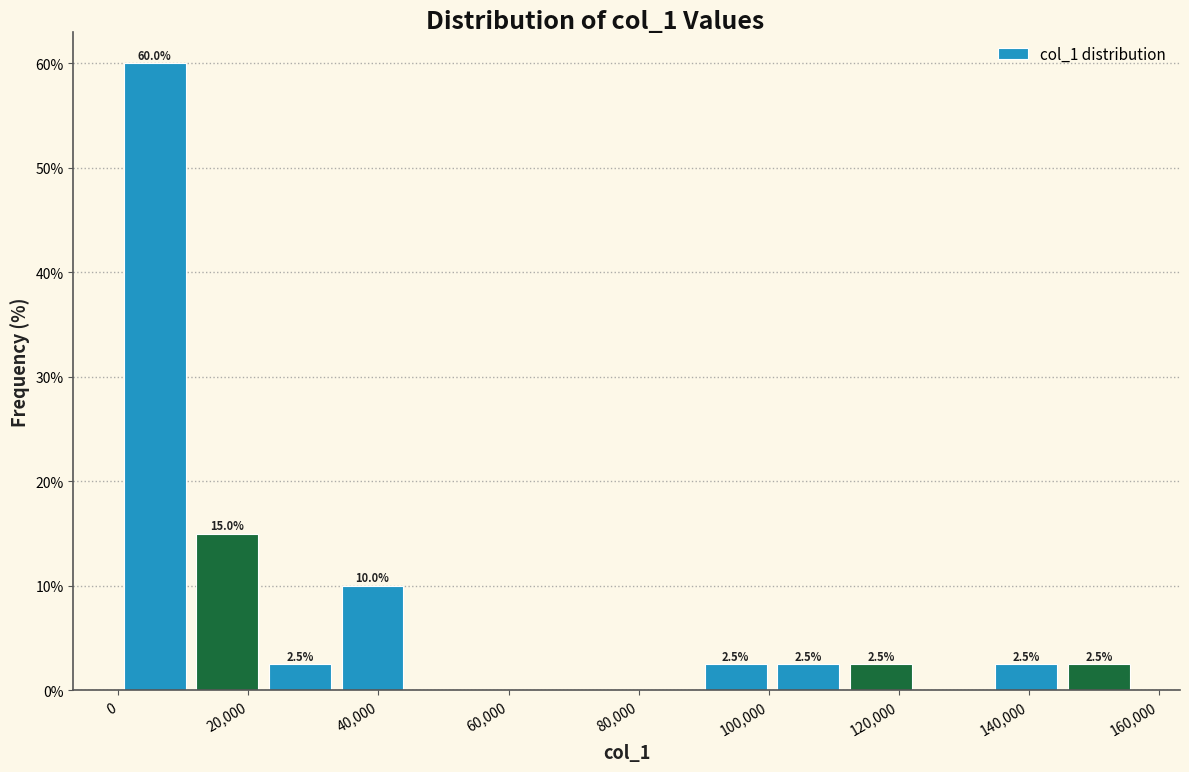

Over which range of the x-axis is the bar tallest?

0 to 12000